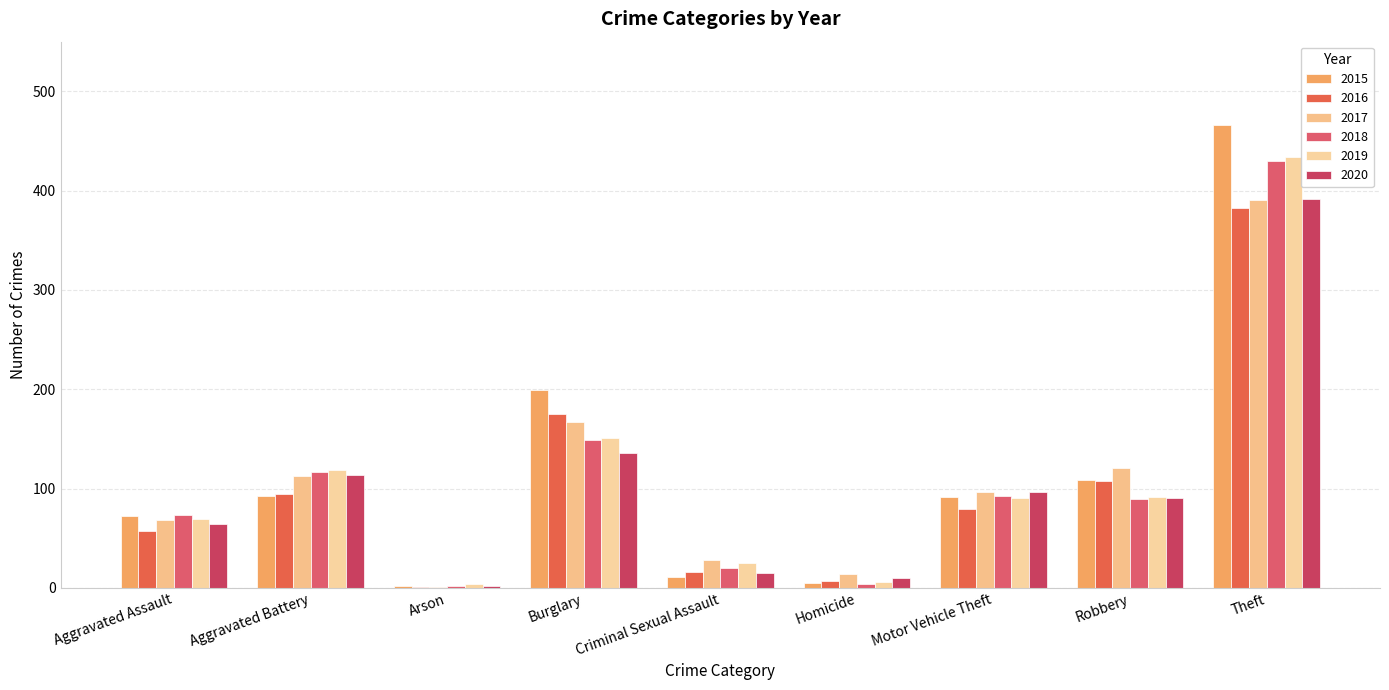

What is the sum of the 2016 values at Aggravated Battery and Motor Vehicle Theft?

173